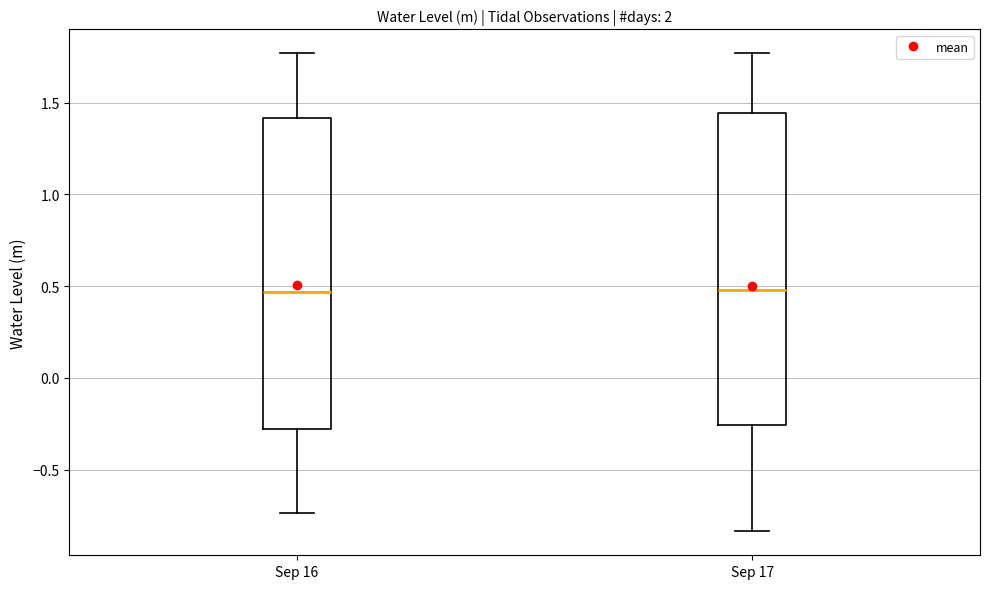

Reading left to right, read every box against the y-axis: the position of its median line, the range the box covers, and the ends of its whiskers. The values are not printed on the chart, so give them approximately, as read against the axis.

Sep 16: median 0.45, box -0.30 to 1.40, whiskers -0.75 to 1.75
Sep 17: median 0.50, box -0.25 to 1.45, whiskers -0.85 to 1.75